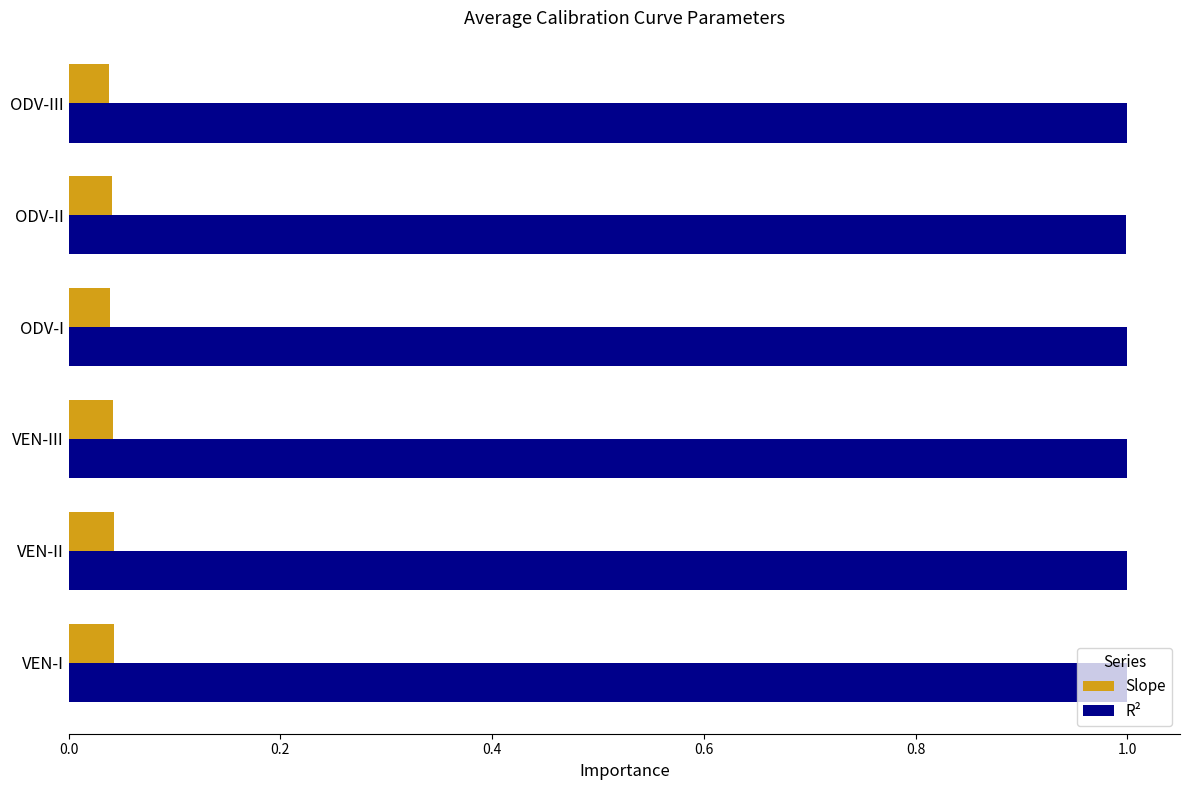

What is the highest value of the R² series?

1.0